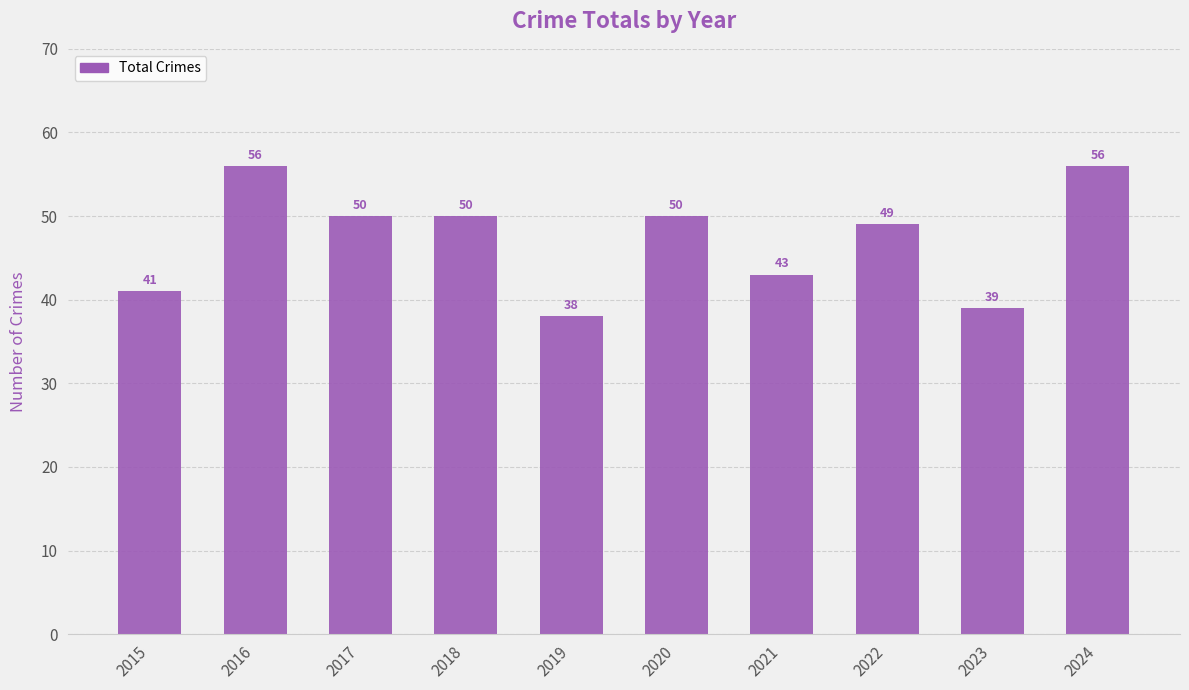

What is the change in value from 2020 to 2021?

-7